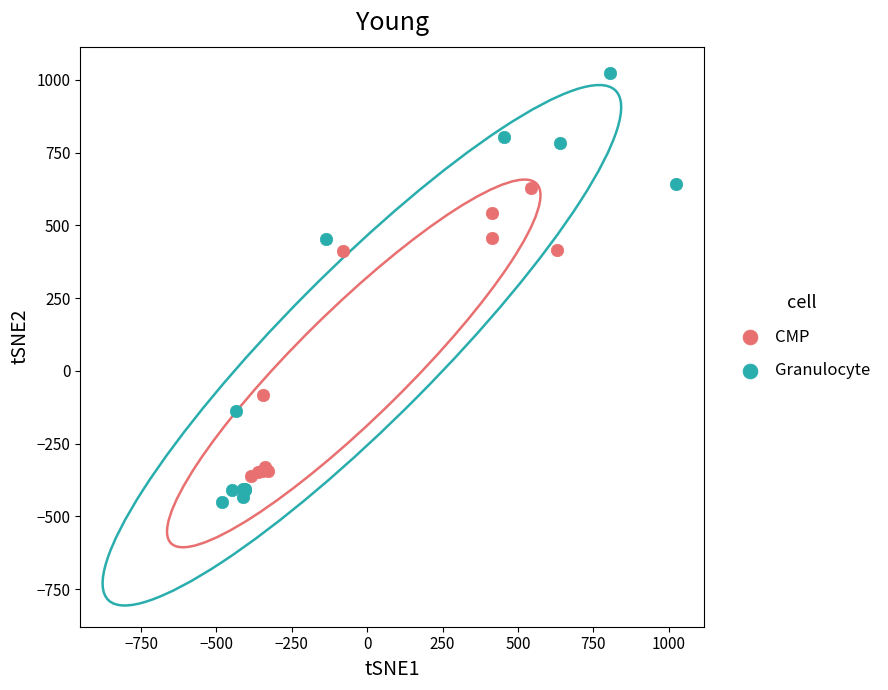

Which series reaches the maximum Y coordinate?

Granulocyte